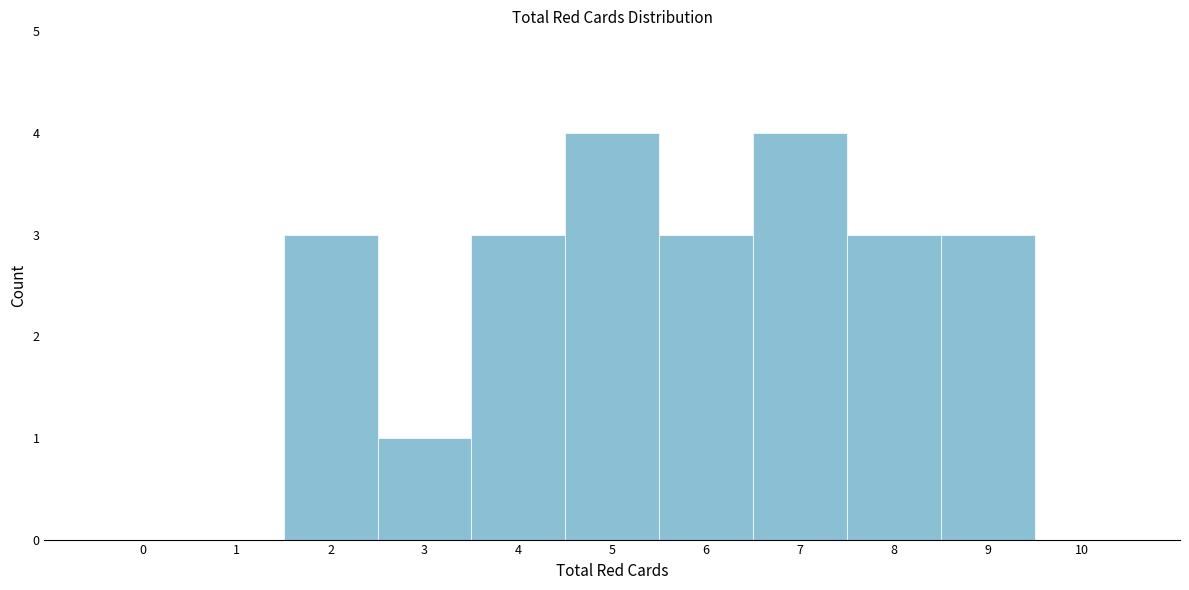

Reading right to left, extract all data points from this chart.

10=0	9=3	8=3	7=4	6=3	5=4	4=3	3=1	2=3	1=0	0=0